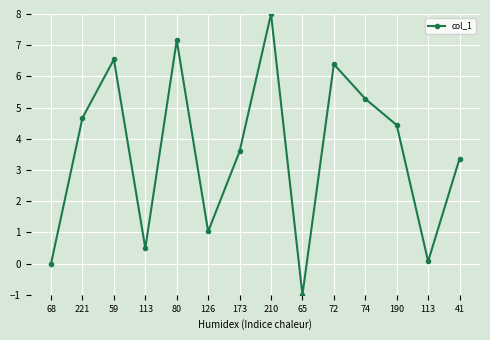

How many points are lower than both their immediate neighbors (excluding endpoints)?

4